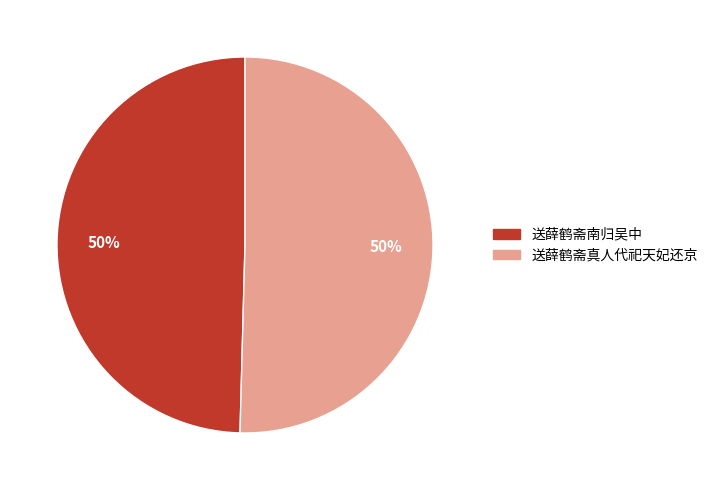

Approximately how many times larger is the value at 送薛鹤斋真人代祀天妃还京 compared to 送薛鹤斋南归吴中?

1.0